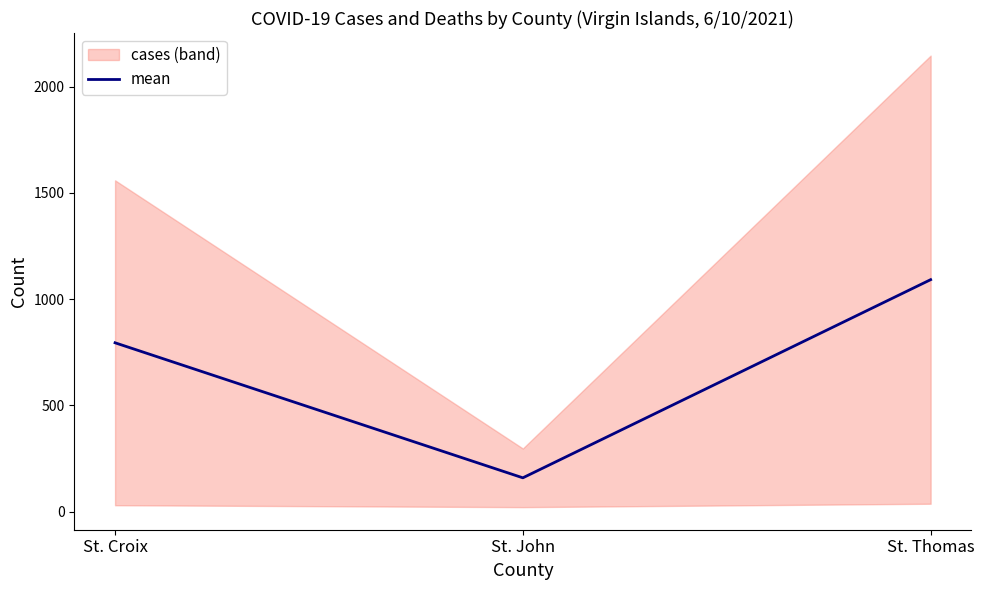

Where does the data first go above 794?

St. Croix